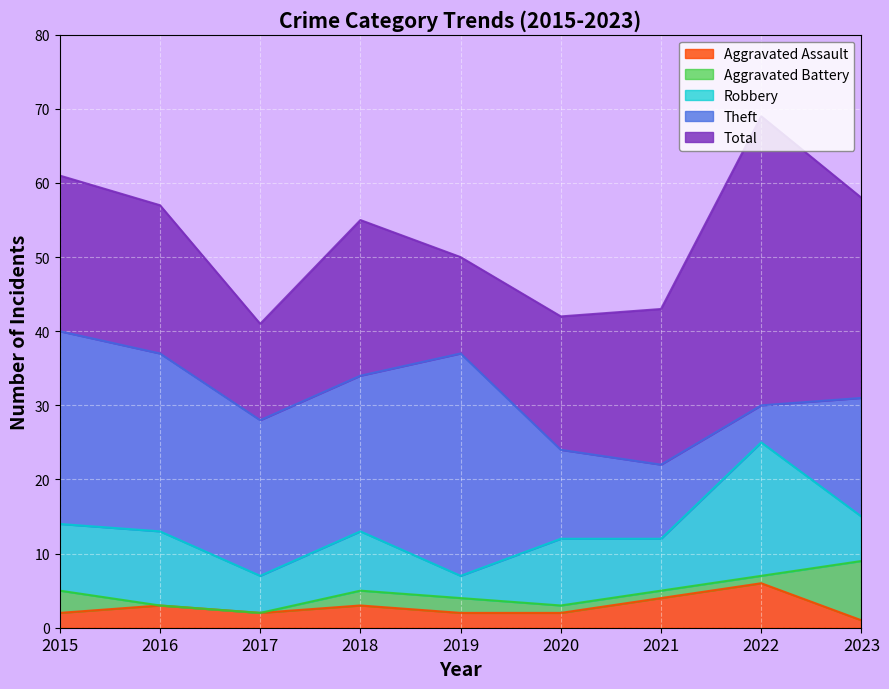

Reading right to left, transcribe all the data shown in this chart.

Robbery: 15	25	12	12	7	13	7	13	14
Theft: 31	30	22	24	37	34	28	37	40
Aggravated Battery: 9	7	5	3	4	5	2	3	5
Aggravated Assault: 1	6	4	2	2	3	2	3	2
Total: 58	69	43	42	50	55	41	57	61